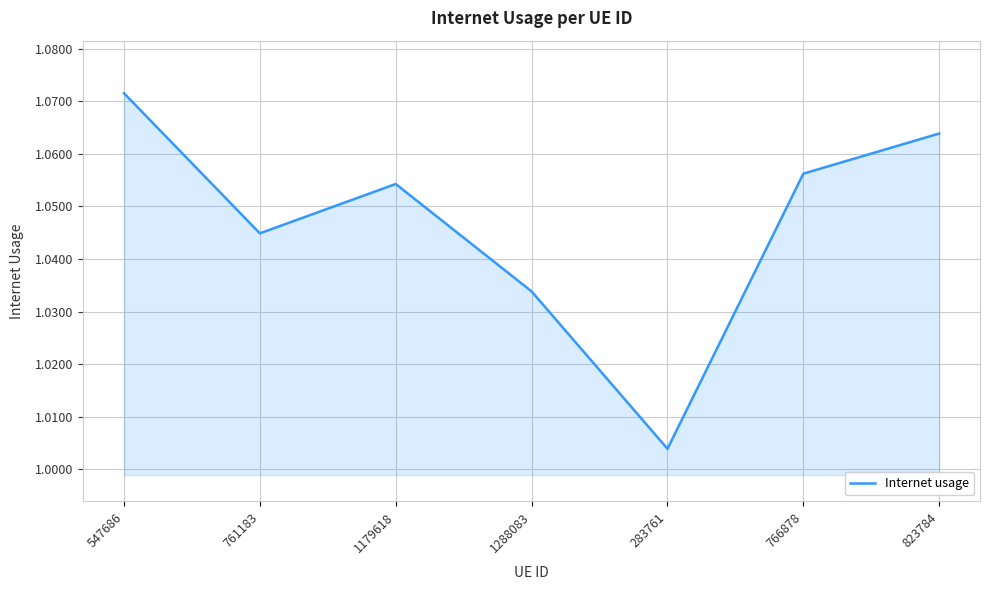

Between 283761 and 547686, which is larger?

547686